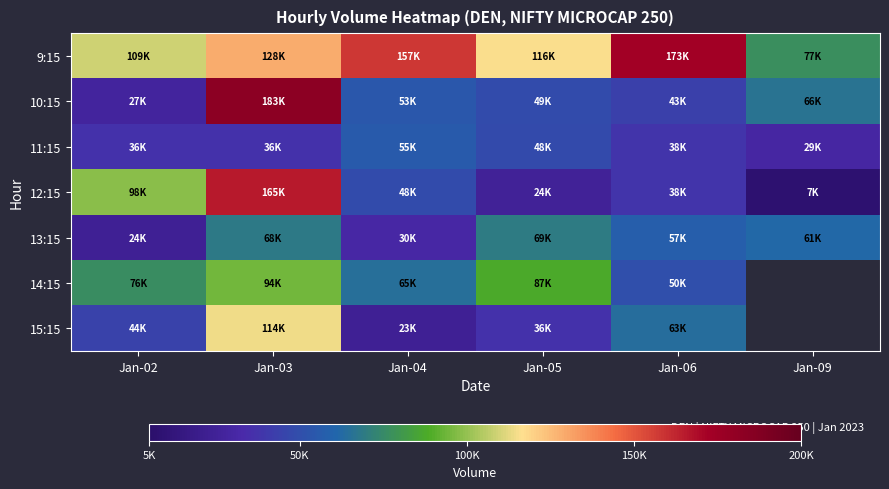

Which category has the highest value across all series?

Jan-03